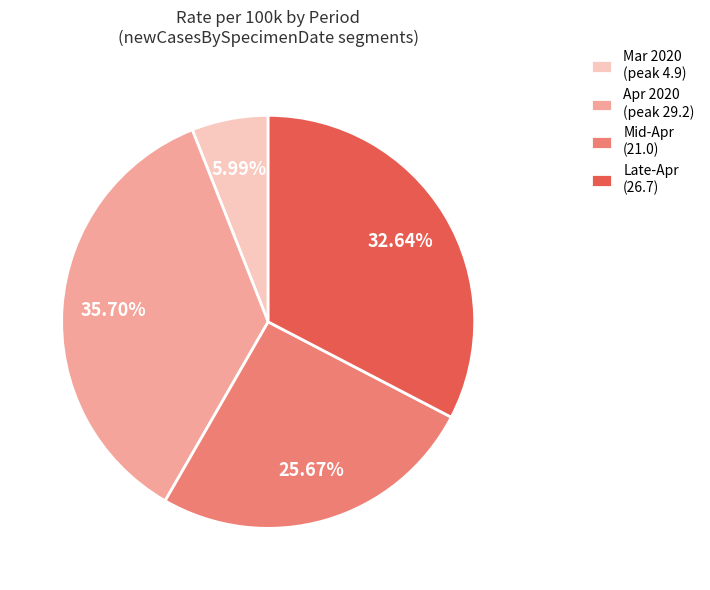

What is the ratio of the value at Late-Apr (26.7) to the value at Mar 2020 (peak 4.9)?

5.4